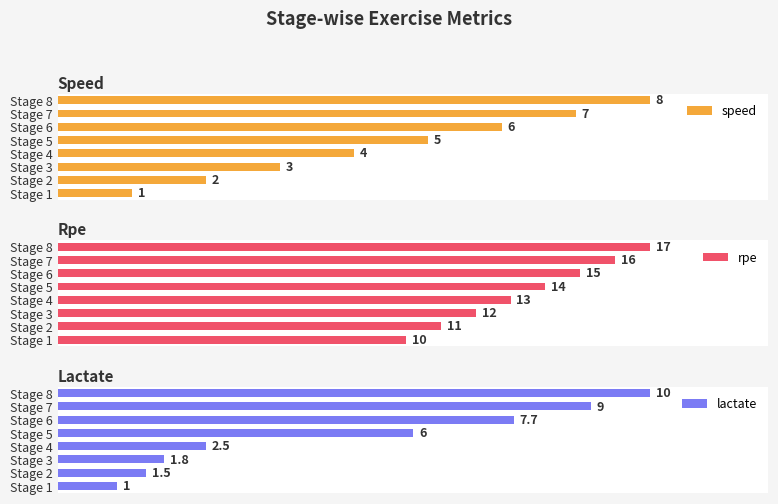

What is the label of the 1st bar from the right?

7